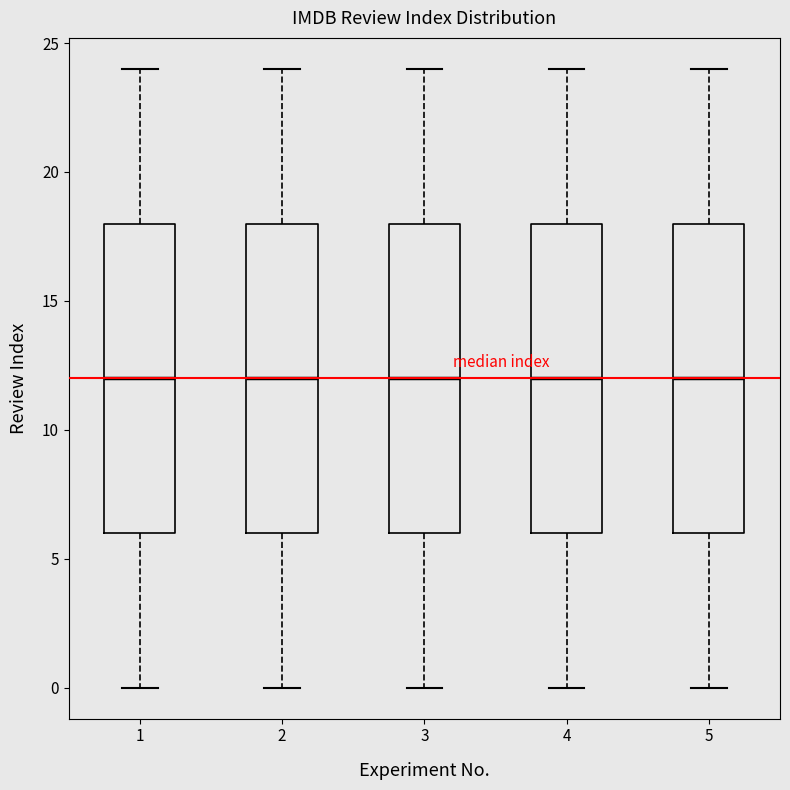

Reading left to right, read every box against the y-axis: the position of its median line, the range the box covers, and the ends of its whiskers. The values are not printed on the chart, so give them approximately, as read against the axis.

1: median 12, box 6 to 18, whiskers 0 to 24
2: median 12, box 6 to 18, whiskers 0 to 24
3: median 12, box 6 to 18, whiskers 0 to 24
4: median 12, box 6 to 18, whiskers 0 to 24
5: median 12, box 6 to 18, whiskers 0 to 24